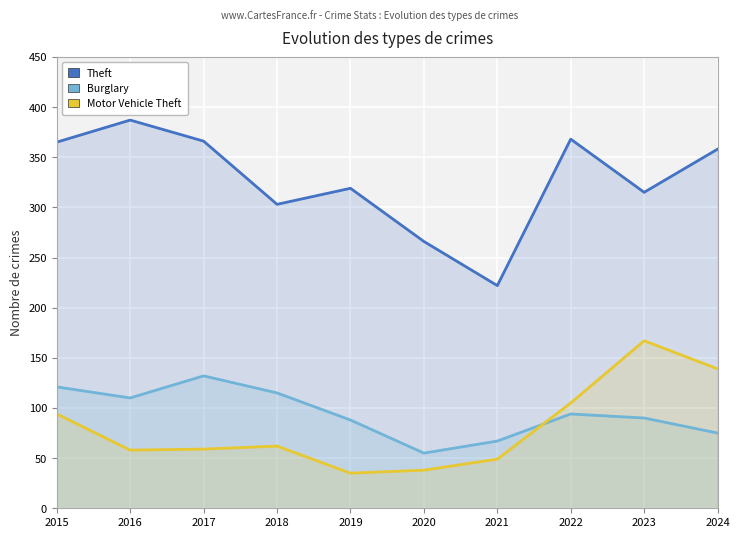

What is the value of the Theft point at the 6th from the left?

266